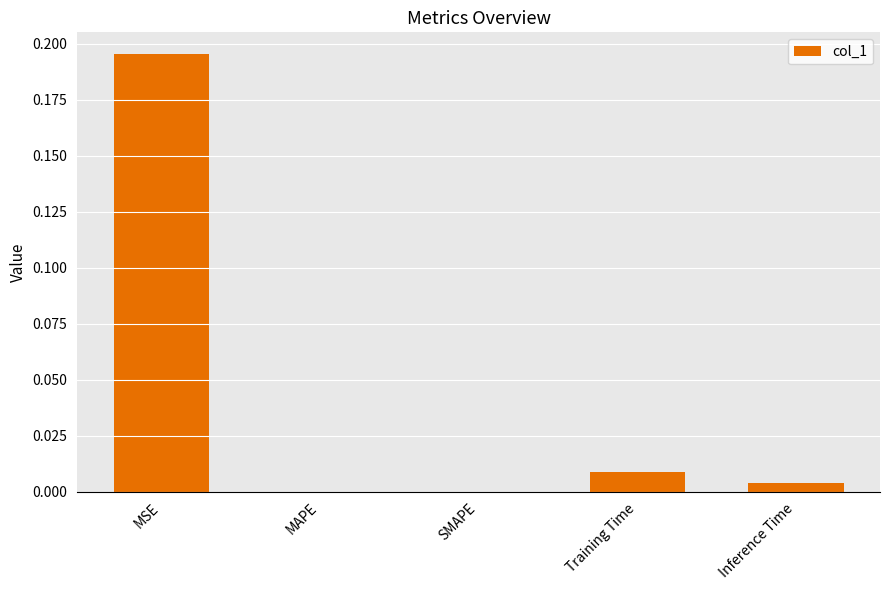

Is it true that the value at SMAPE is -0.1?

False